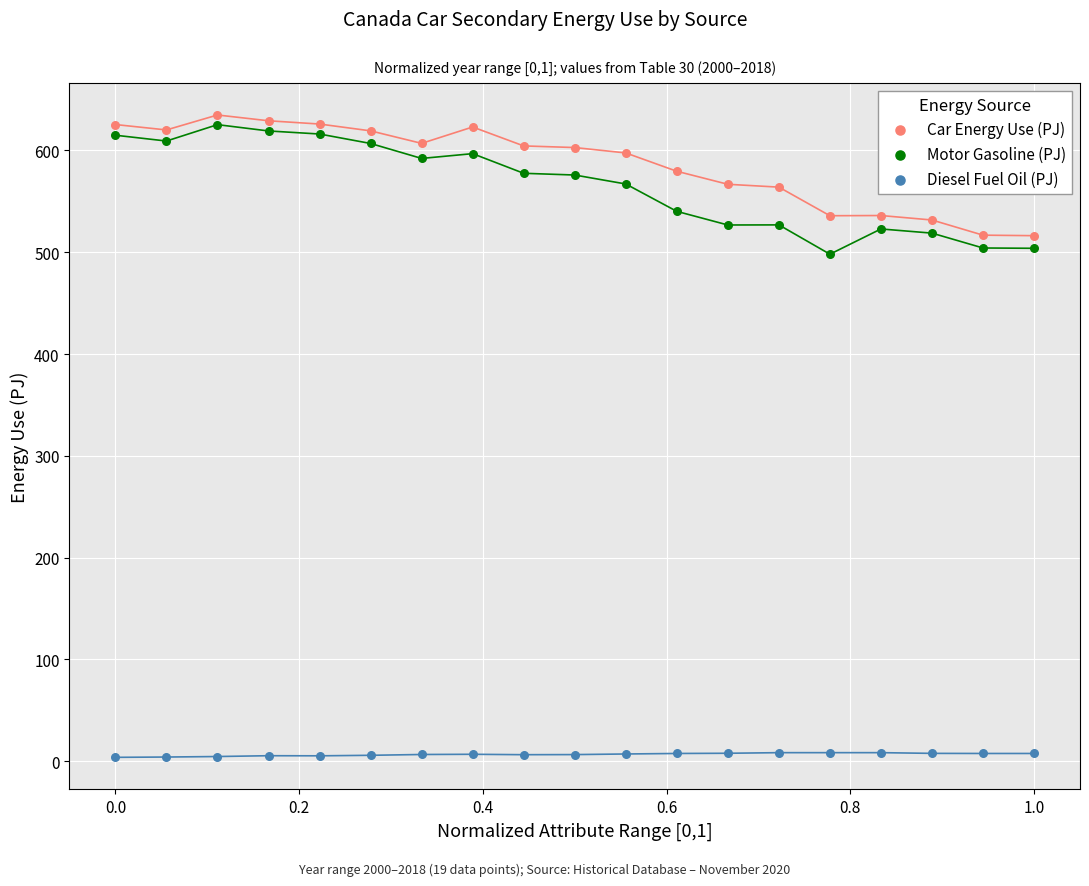

Which series has the widest spread of Y values?

Motor Gasoline (PJ)